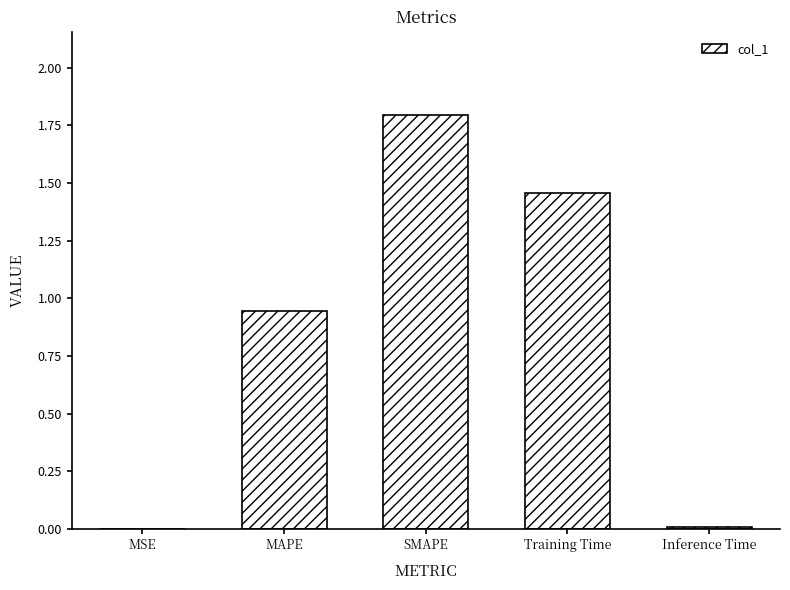

What is the sum of all values?

4.2